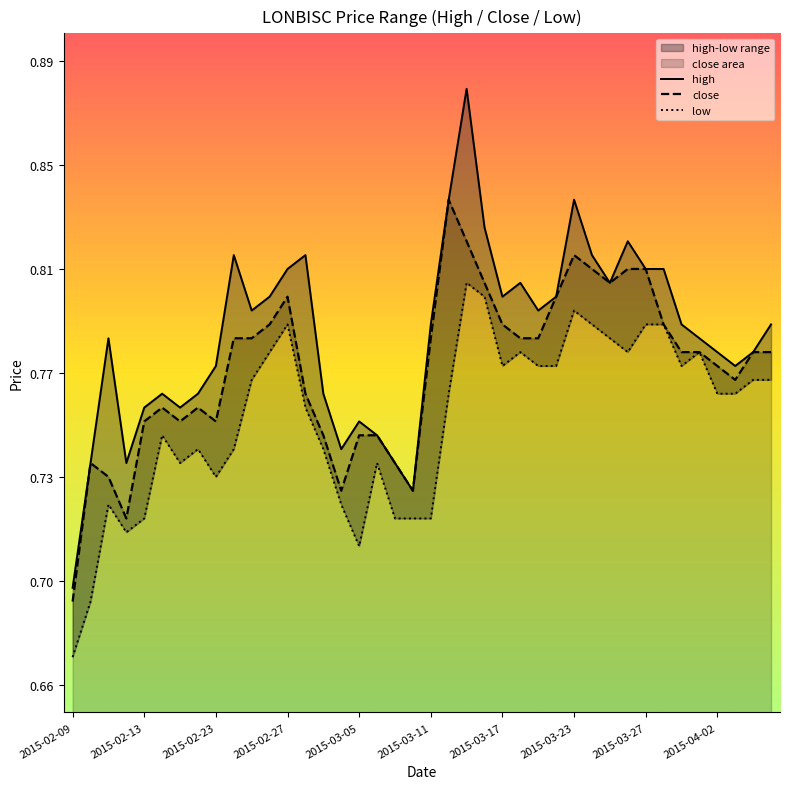

True or false: high and close intersect in this chart.

False